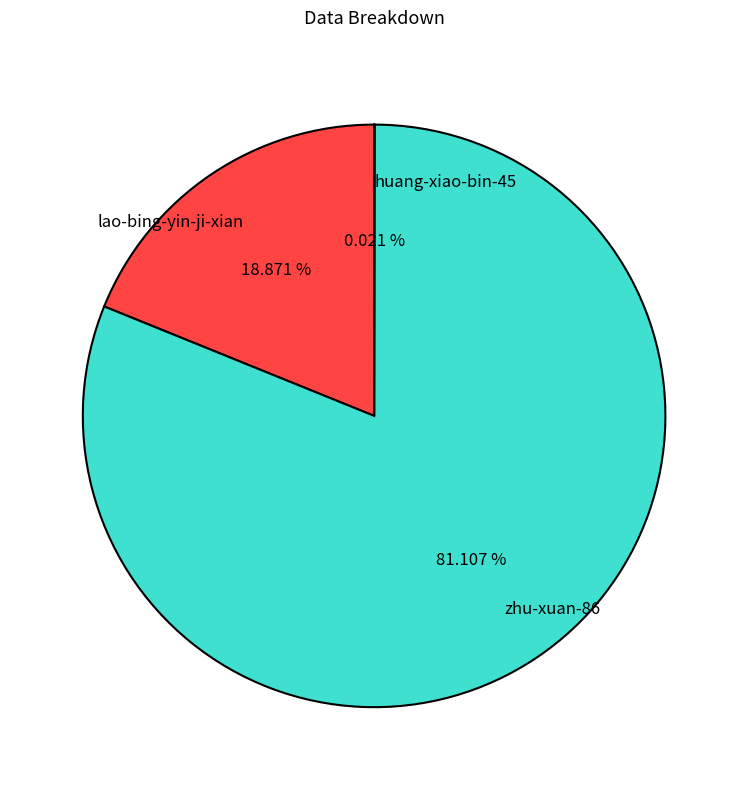

Which has a higher value, zhu-xuan-86 or lao-bing-yin-ji-xian?

zhu-xuan-86